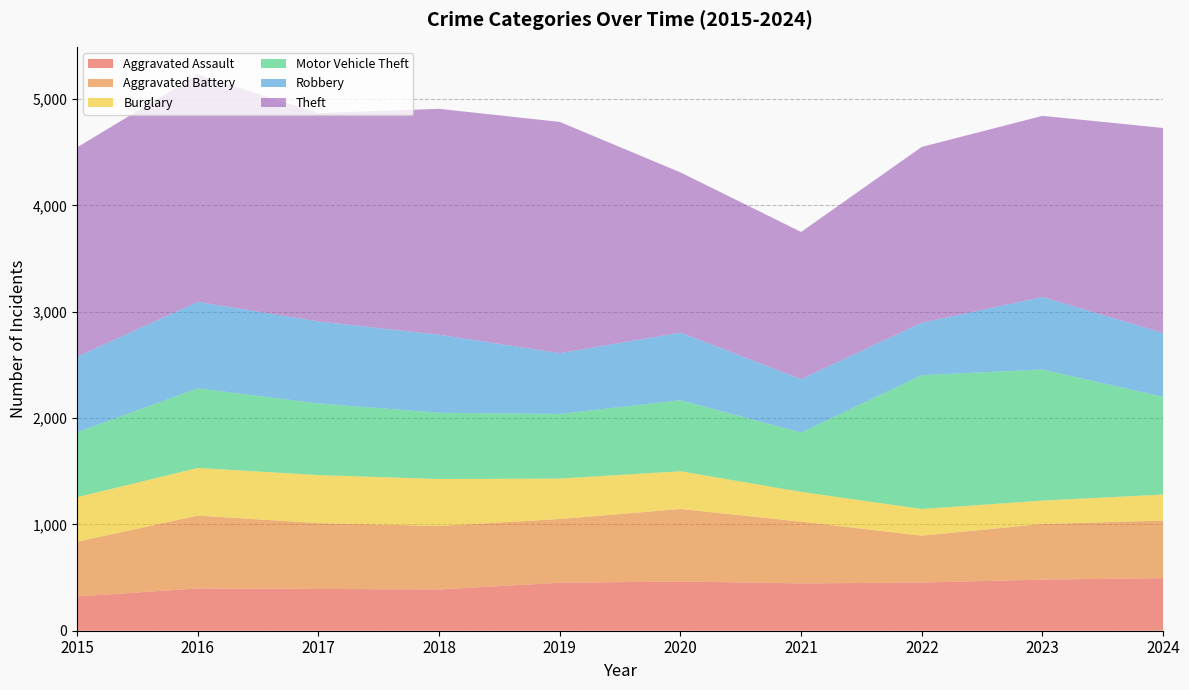

Reading left to right, what are all the values shown in this chart?

Aggravated Assault: 322	398	393	388	451	463	445	453	481	495
Aggravated Battery: 515	685	619	597	600	682	581	441	523	541
Burglary: 419	448	452	442	380	355	280	251	220	245
Motor Vehicle Theft: 611	749	674	623	608	668	558	1259	1233	919
Robbery: 711	813	771	734	572	636	503	493	682	600
Theft: 1969	2138	1960	2125	2175	1507	1384	1654	1704	1929